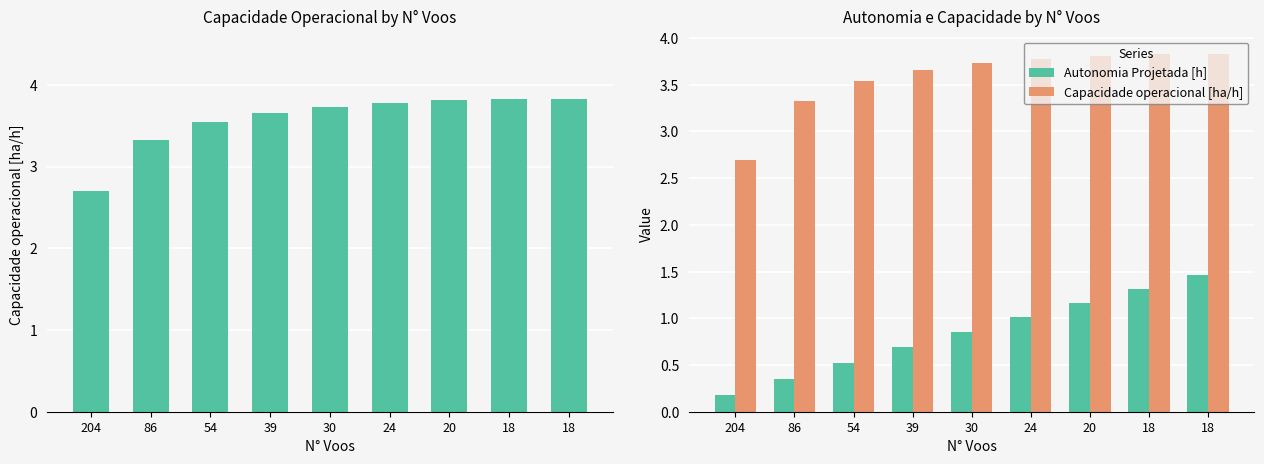

What is the difference between the maximum and second lowest values in the Capacidade operacional [ha/h] series?

0.5